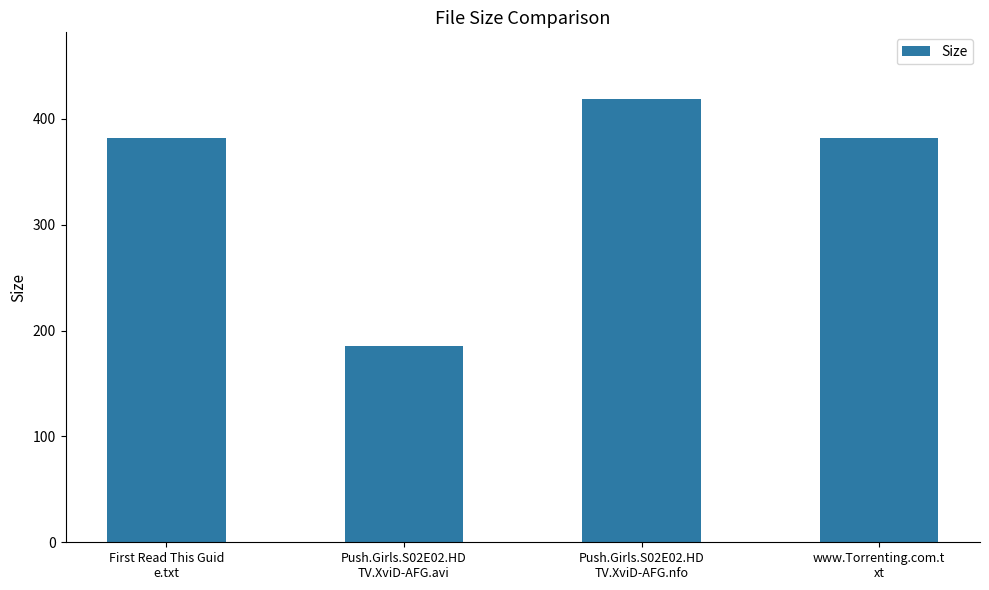

Count the number of data series in this chart.

1